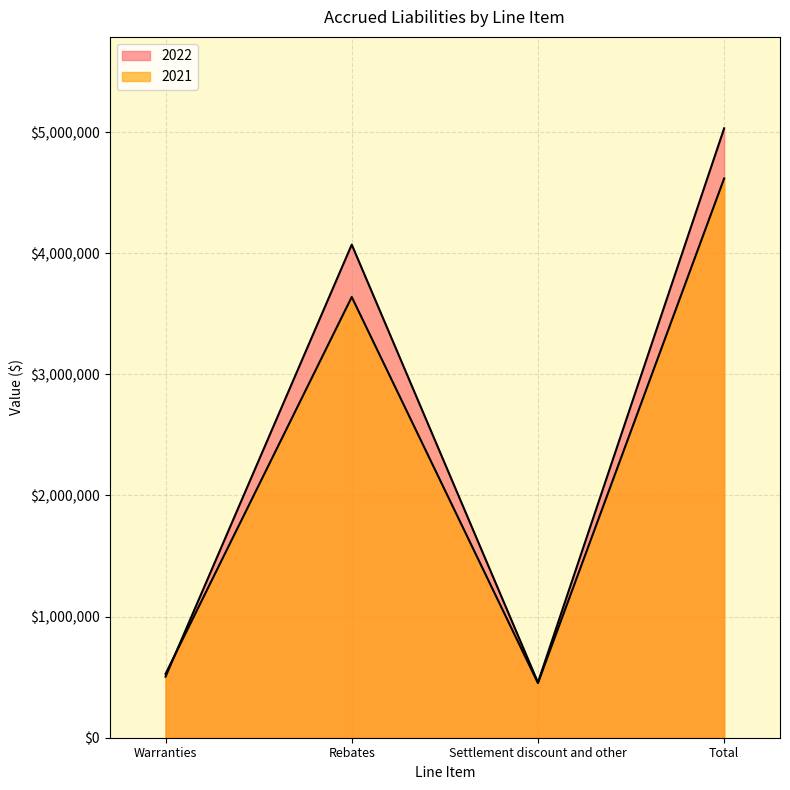

True or false: 2022 has a value of 1285968 at Total.

False